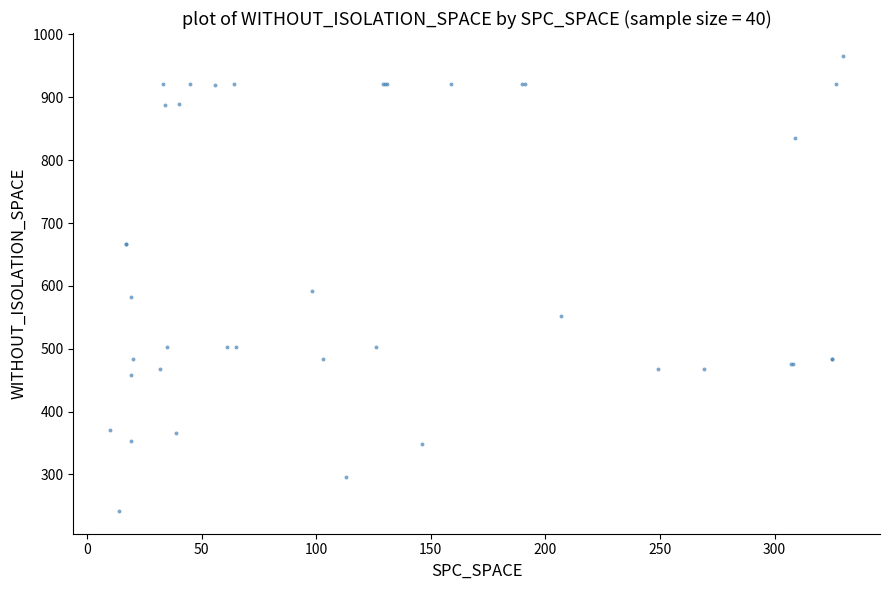

What Y value in the scatter plot is closest to 604?

592